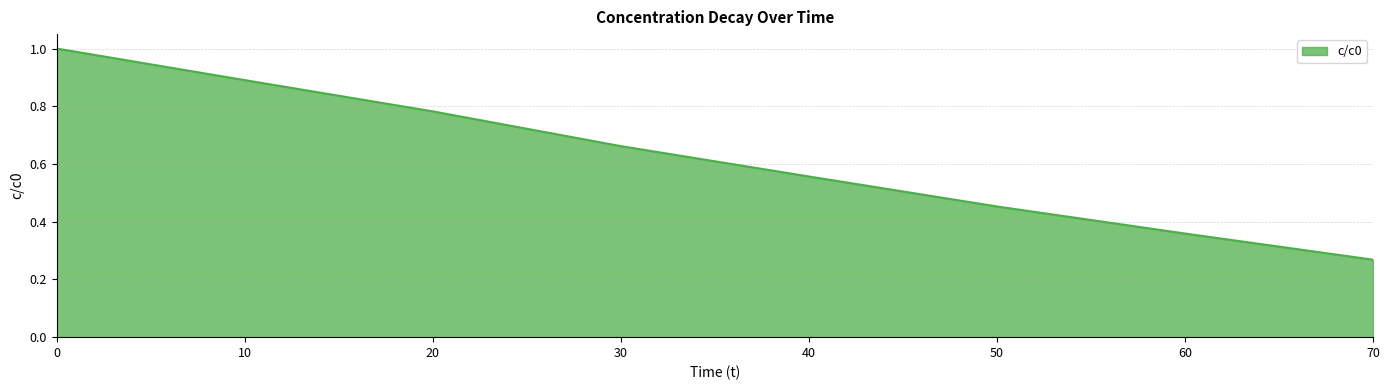

What is the approximate value at 10?

0.9